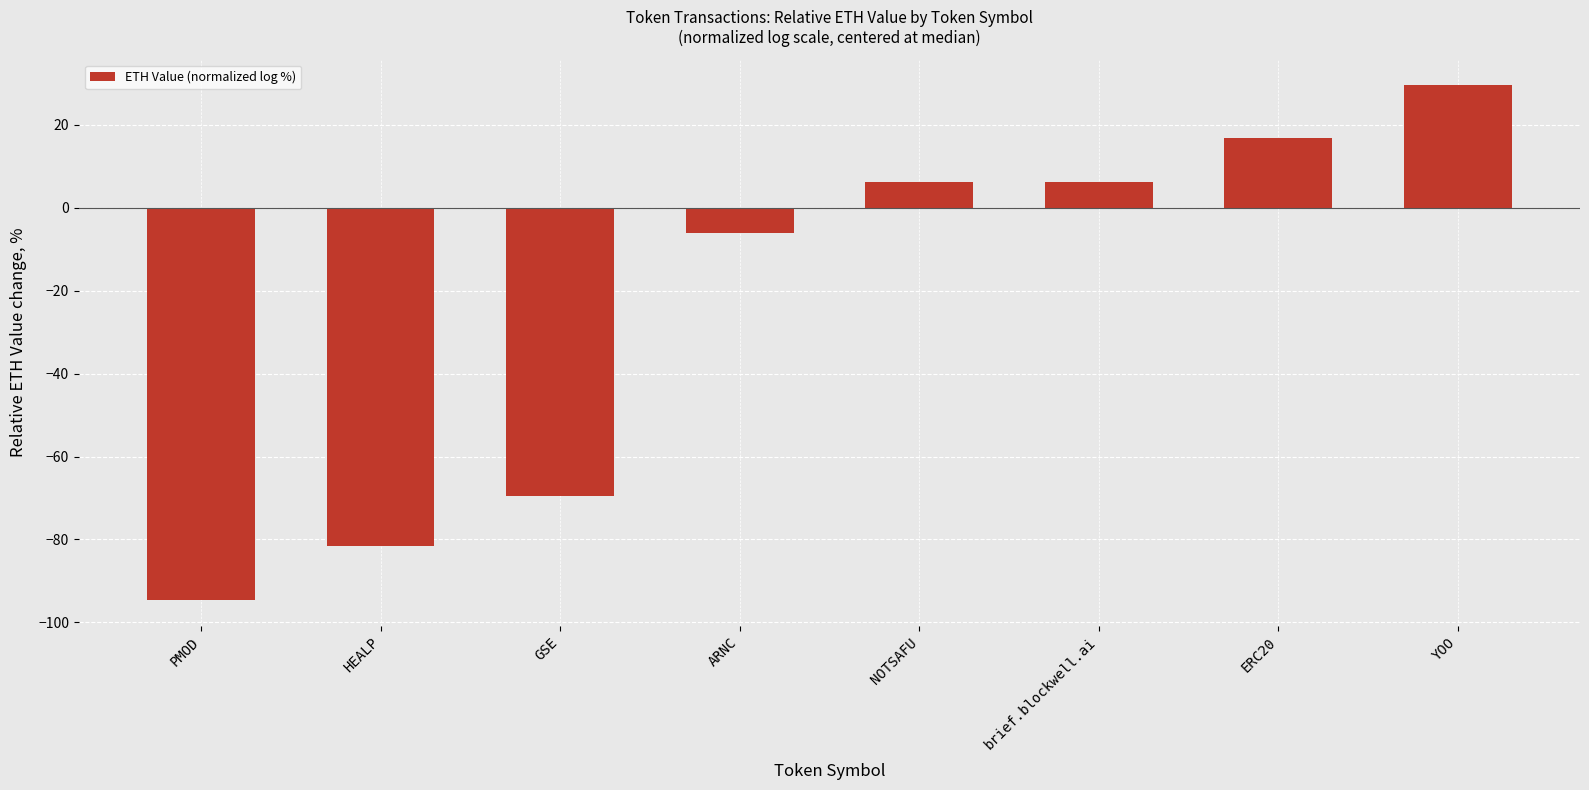

What is the difference between the values at HEALP and ERC20?

98.5